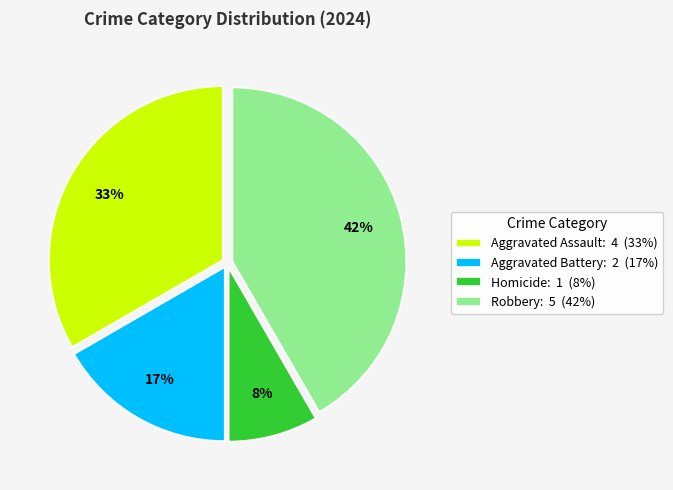

Combined, do Robbery: 5 (42%) and Aggravated Battery: 2 (17%) account for over 50%?

Yes